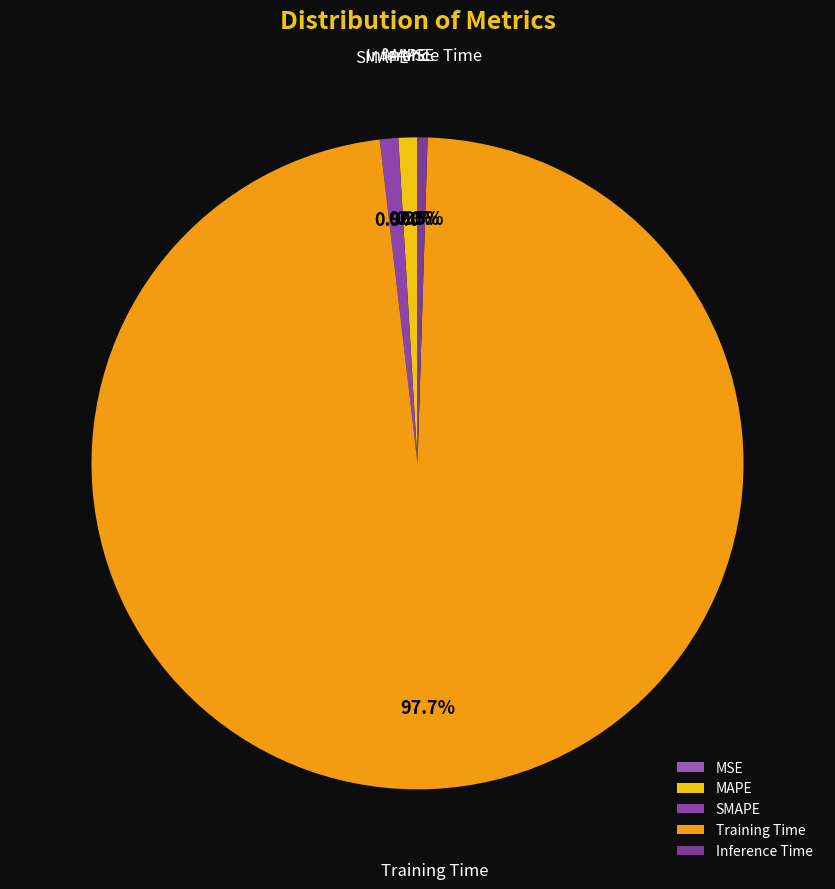

Which slice represents more than half of the pie?

Training Time